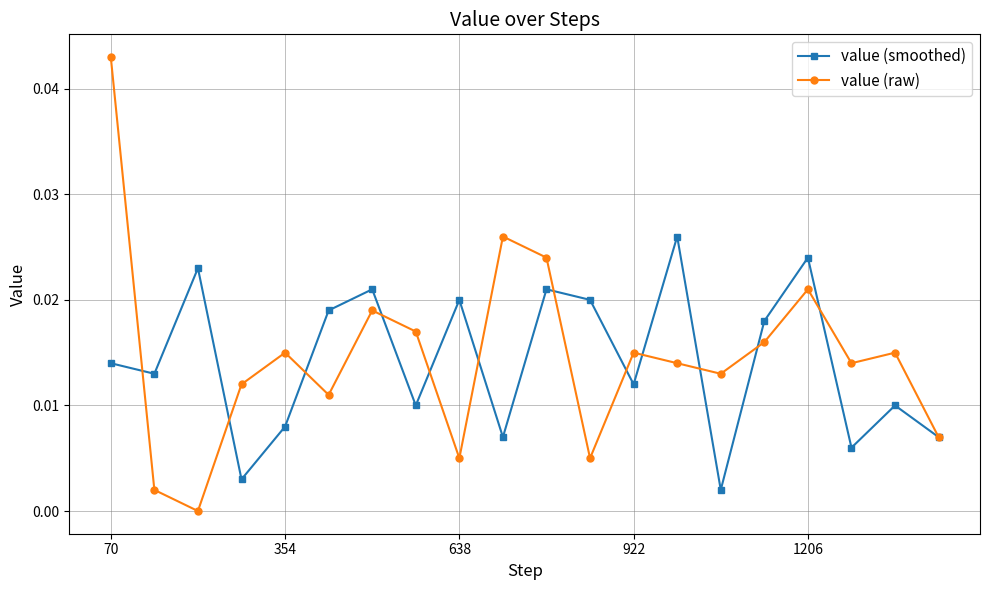

Which series has the widest spread of values?

value (raw)